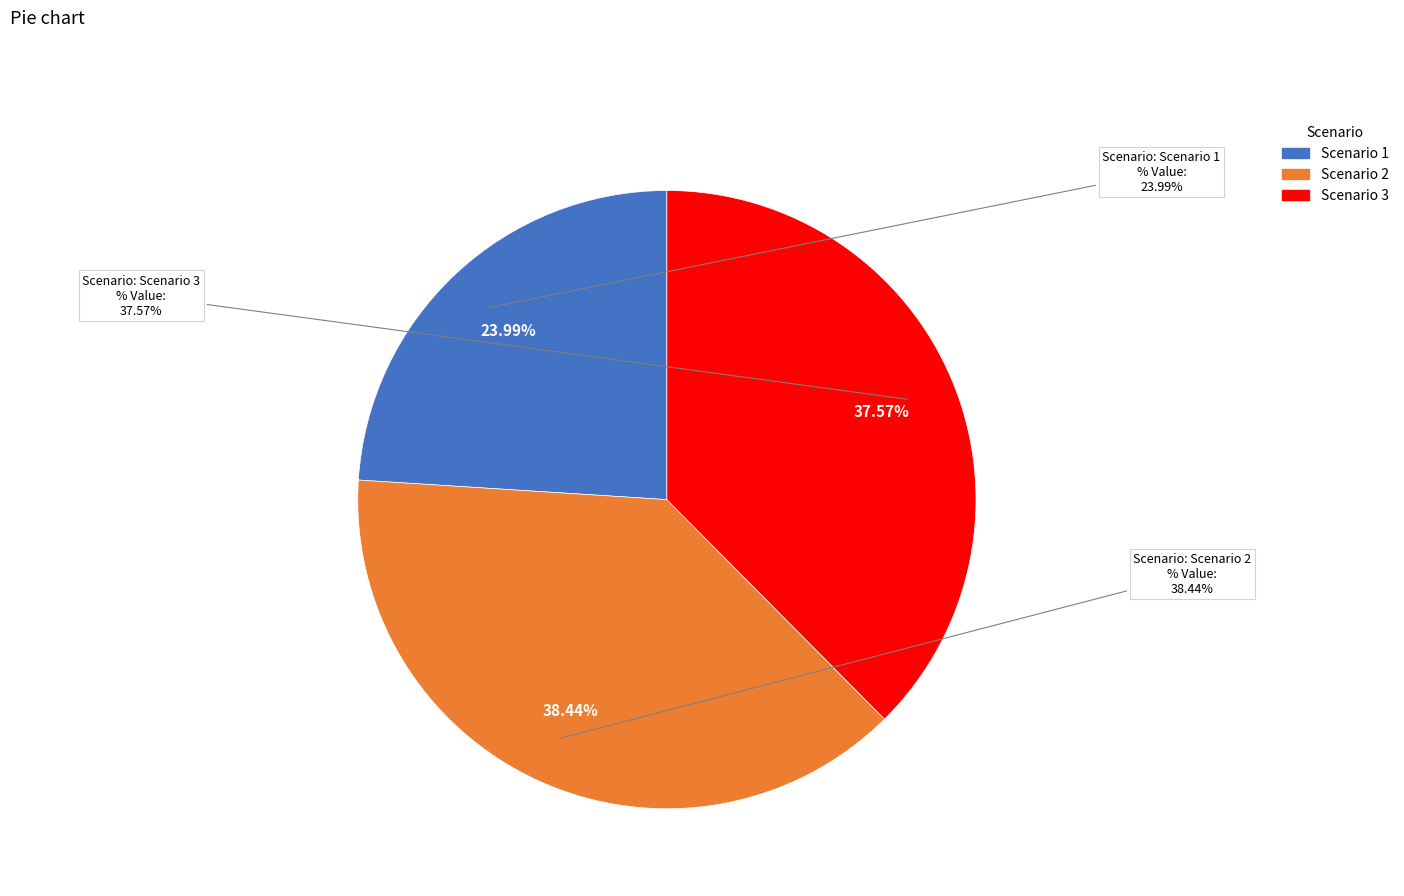

Which category has the biggest portion of the pie?

Scenario 2